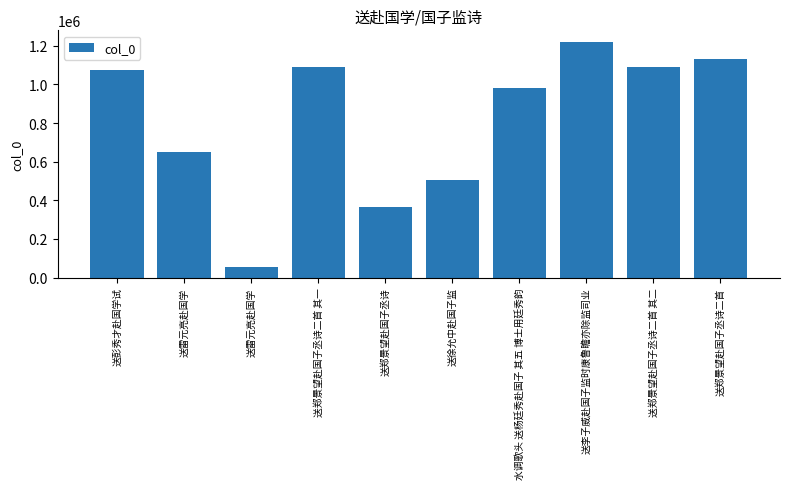

What is the sum of all values?

8169063